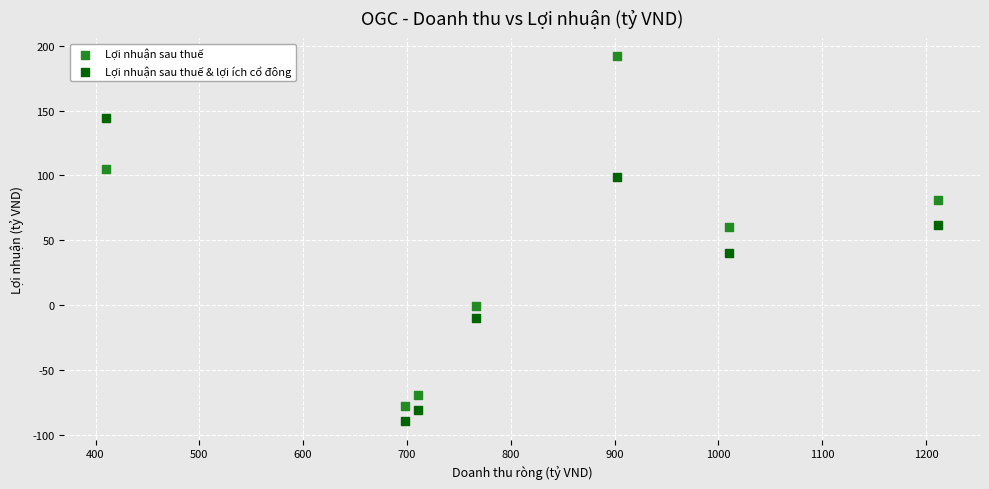

In the Lợi nhuận sau thuế & lợi ích cổ đông series, what Y value is closest to 27?

40.0